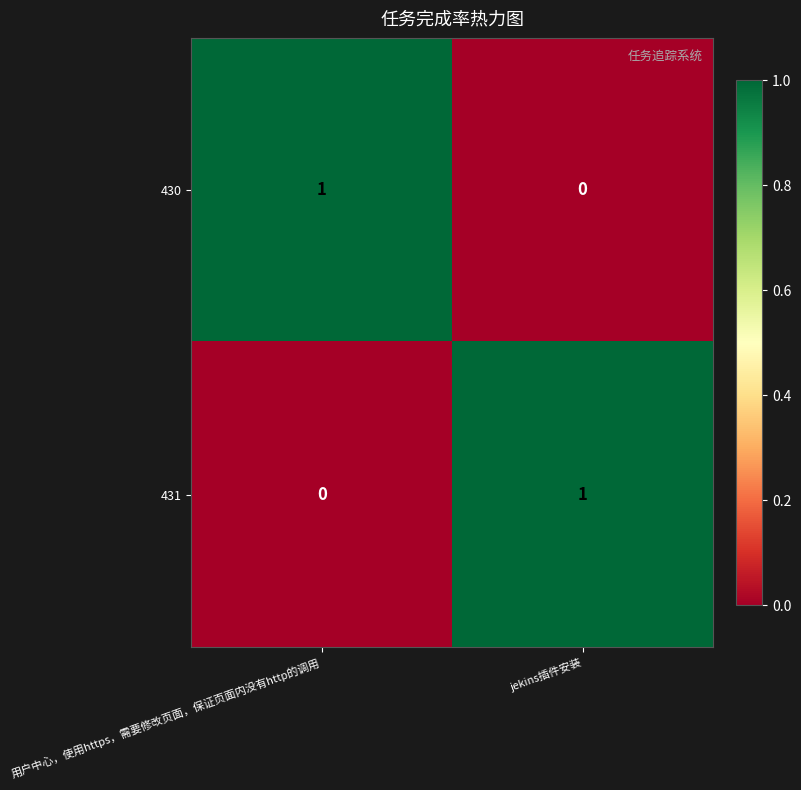

At which label does 430 reach its minimum?

jekins插件安装